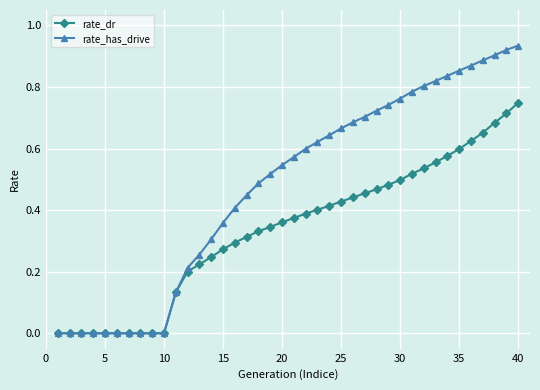

How many distinct data groups are displayed?

2